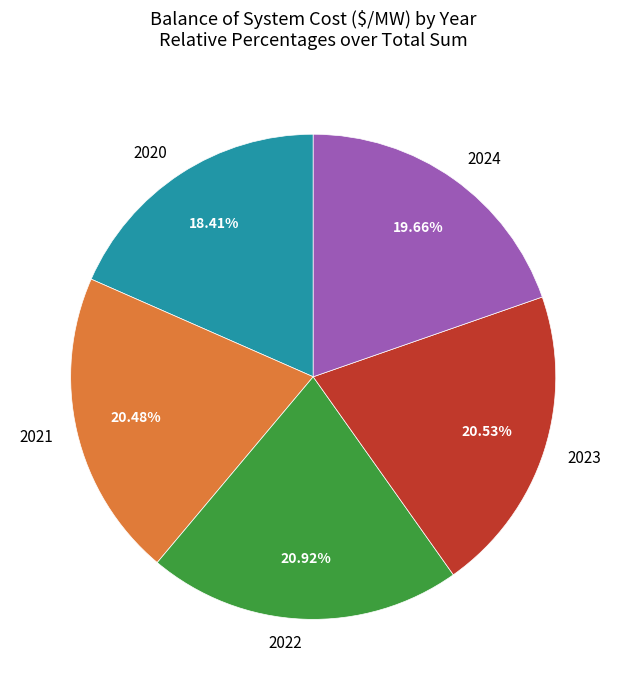

Do 2021 and 2022 together represent more than half of the pie?

No